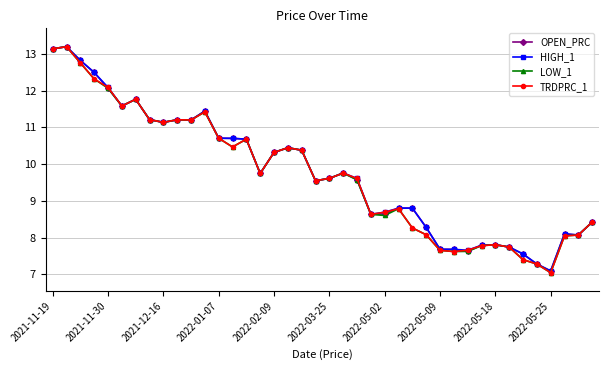

What is the maximum value shown in the chart?

13.2